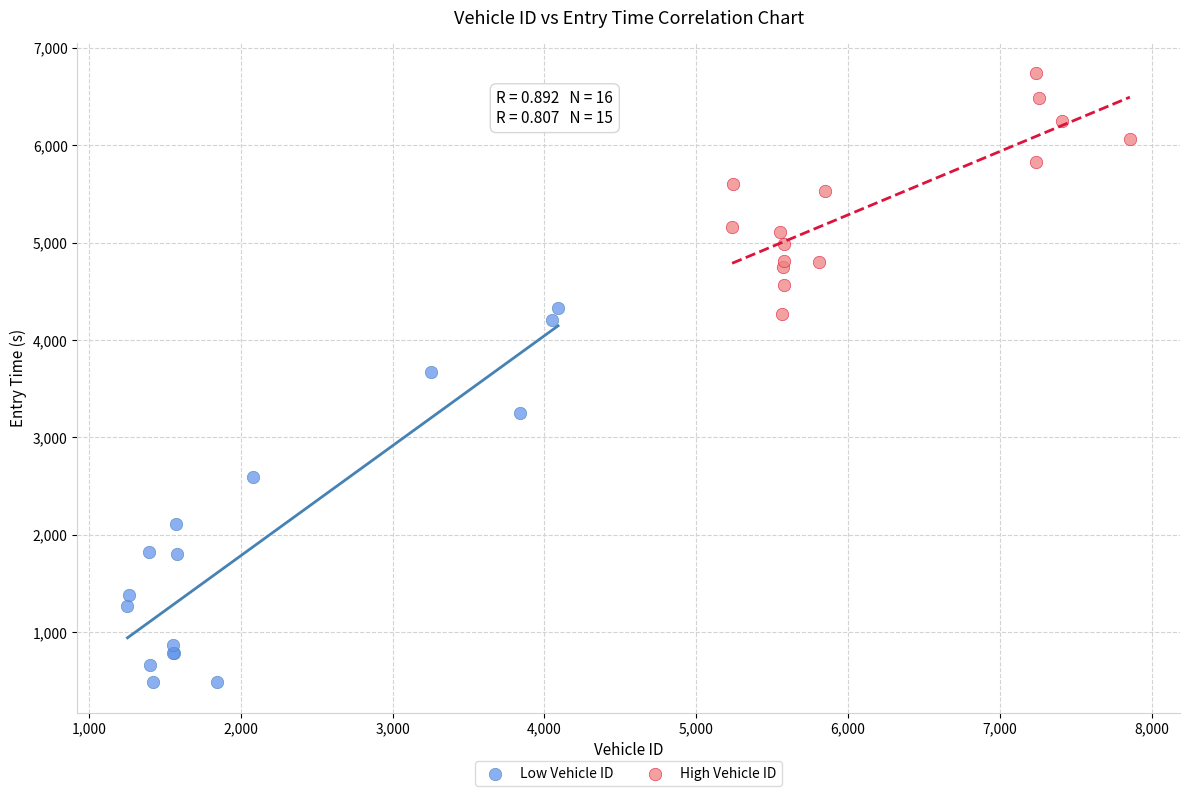

Which series contains the lowest Y value?

Low Vehicle ID